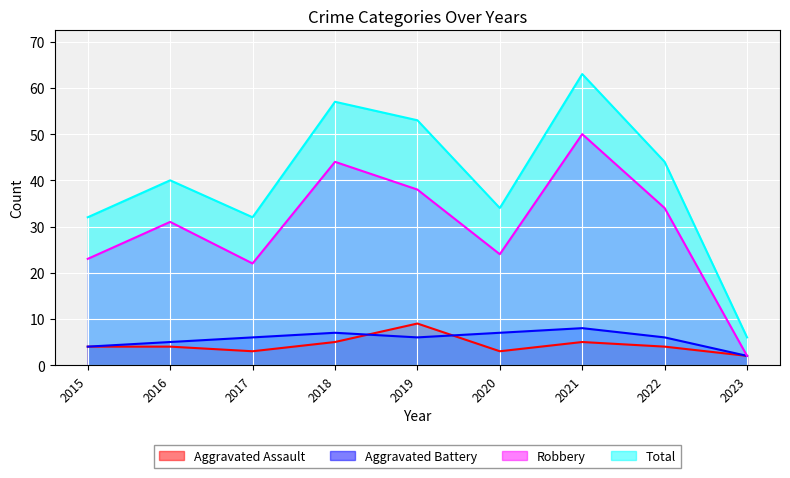

How many lines are shown in the chart?

4